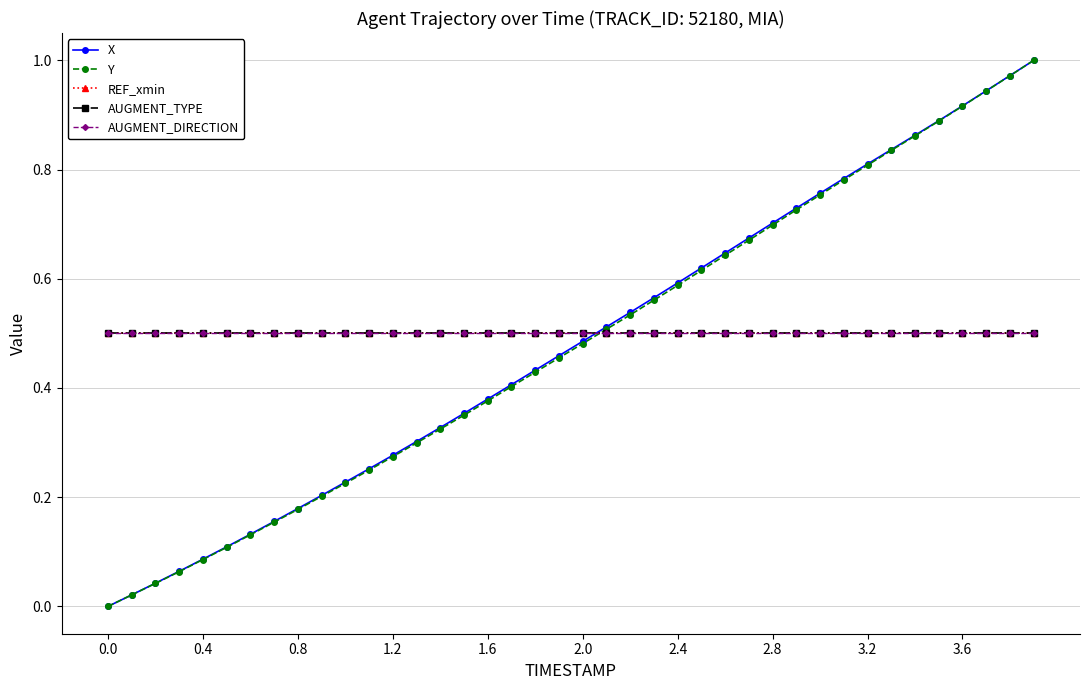

List the series in order of their peak value, lowest first.

REF_xmin, AUGMENT_TYPE, AUGMENT_DIRECTION, X, Y